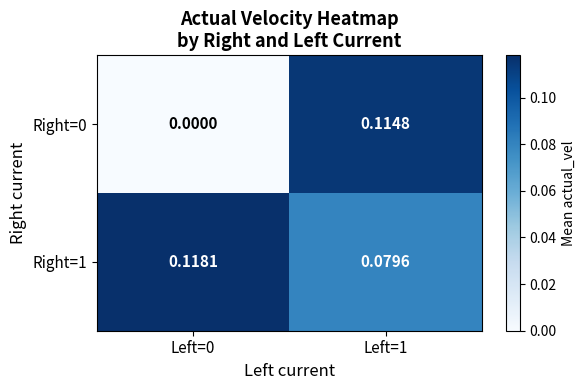

List the series in order of their peak value, lowest first.

Right=0, Right=1